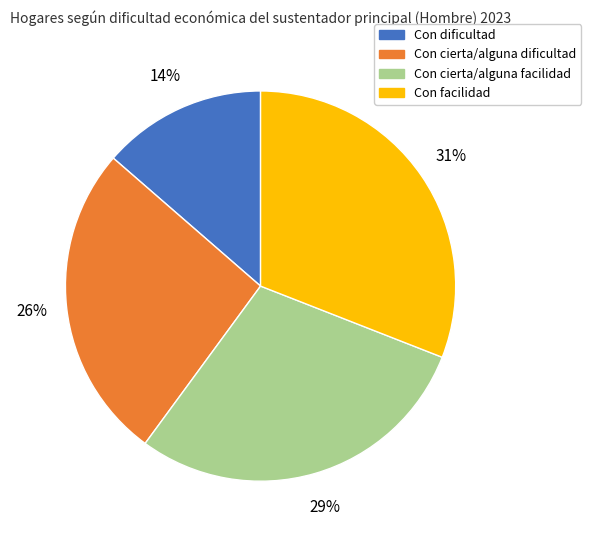

Which slice is the largest?

Con facilidad